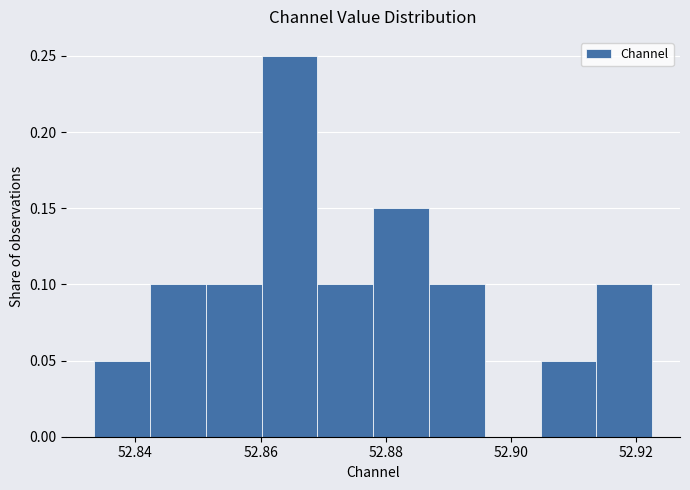

Reading left to right, transcribe this chart: for each bar, give the range it covers on the x-axis and its height. Neither the bar edges nor the heights are printed on the chart, so give them approximately, as read against the axes.

52.834 to 52.842: 0.05
52.842 to 52.852: 0.10
52.852 to 52.860: 0.10
52.860 to 52.870: 0.25
52.870 to 52.878: 0.10
52.878 to 52.886: 0.15
52.886 to 52.896: 0.10
52.896 to 52.904: 0
52.904 to 52.914: 0.05
52.914 to 52.922: 0.10